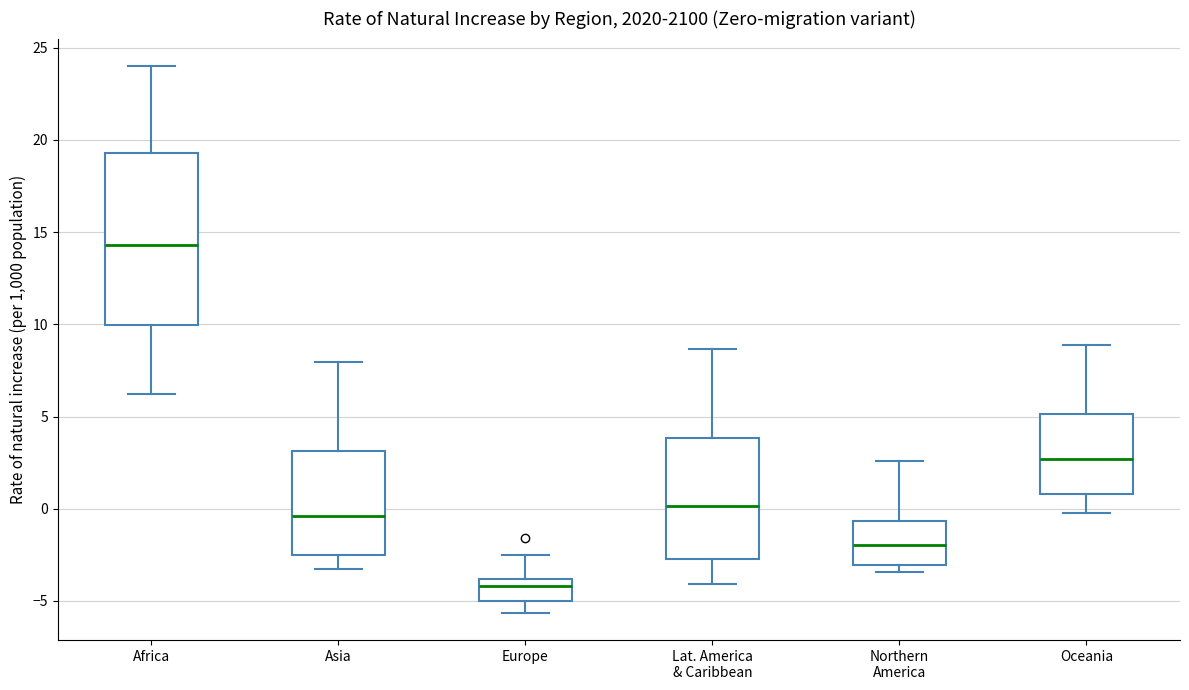

Which box is the tallest, from its lower edge to its upper edge?

Africa